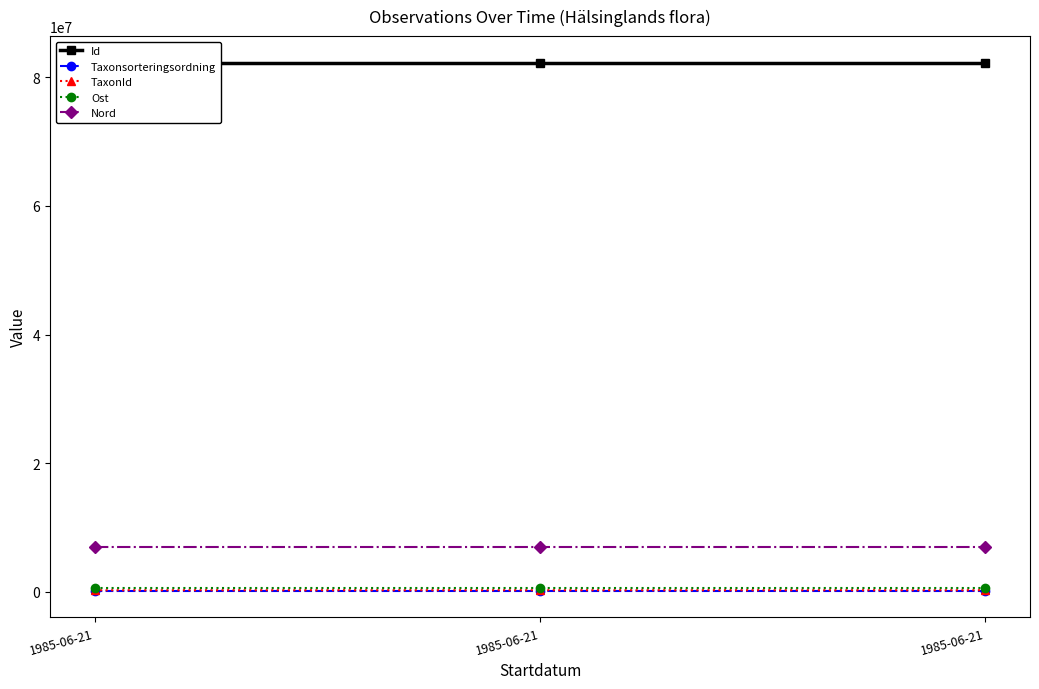

What is the sum of the Id values at 1985-06-21 and 1985-06-21?

164642887